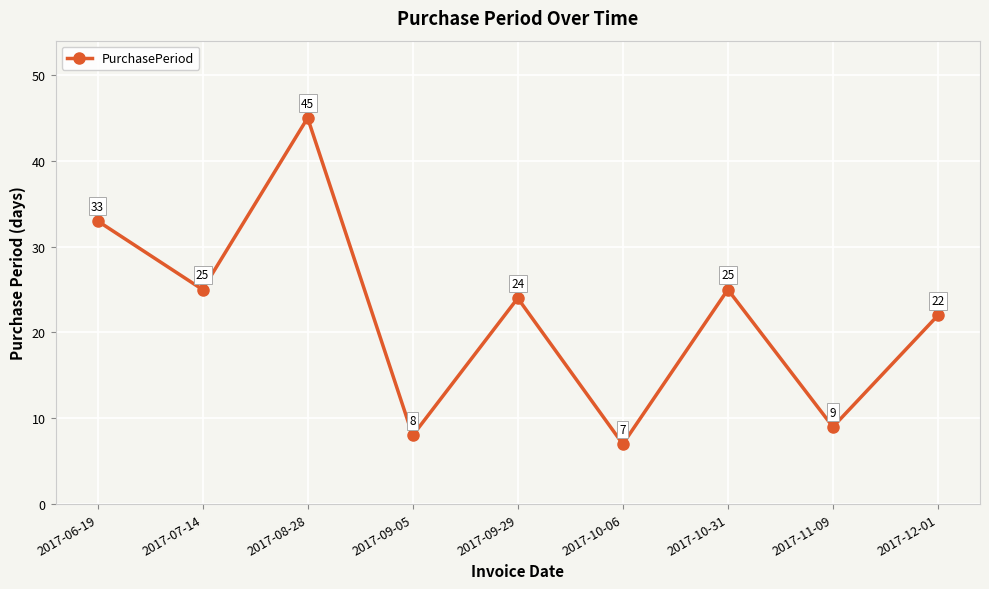

Is it true that the value at 2017-08-28 is 45?

True